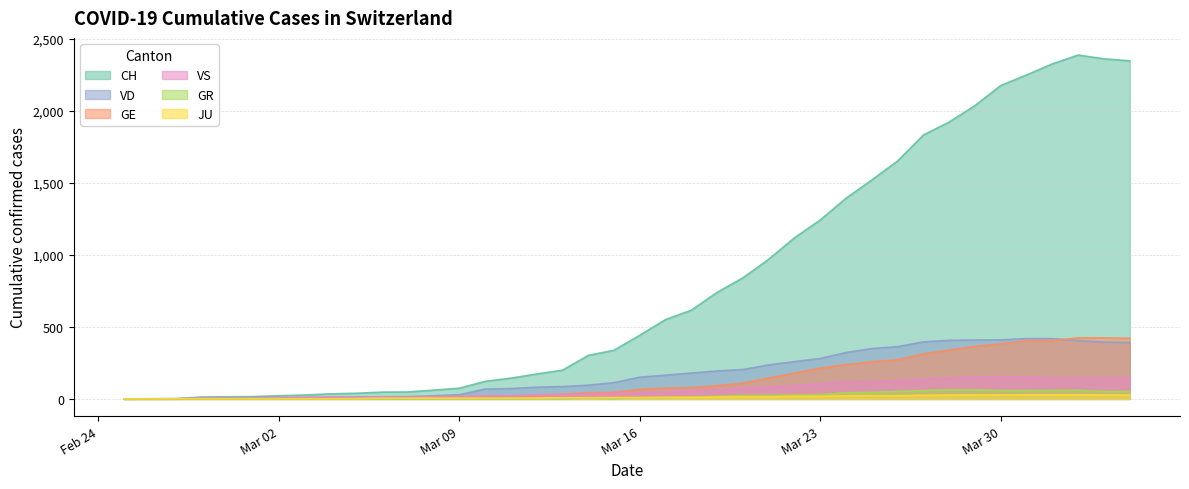

What are all the series names shown in the legend?

CH, VD, GE, VS, GR, JU